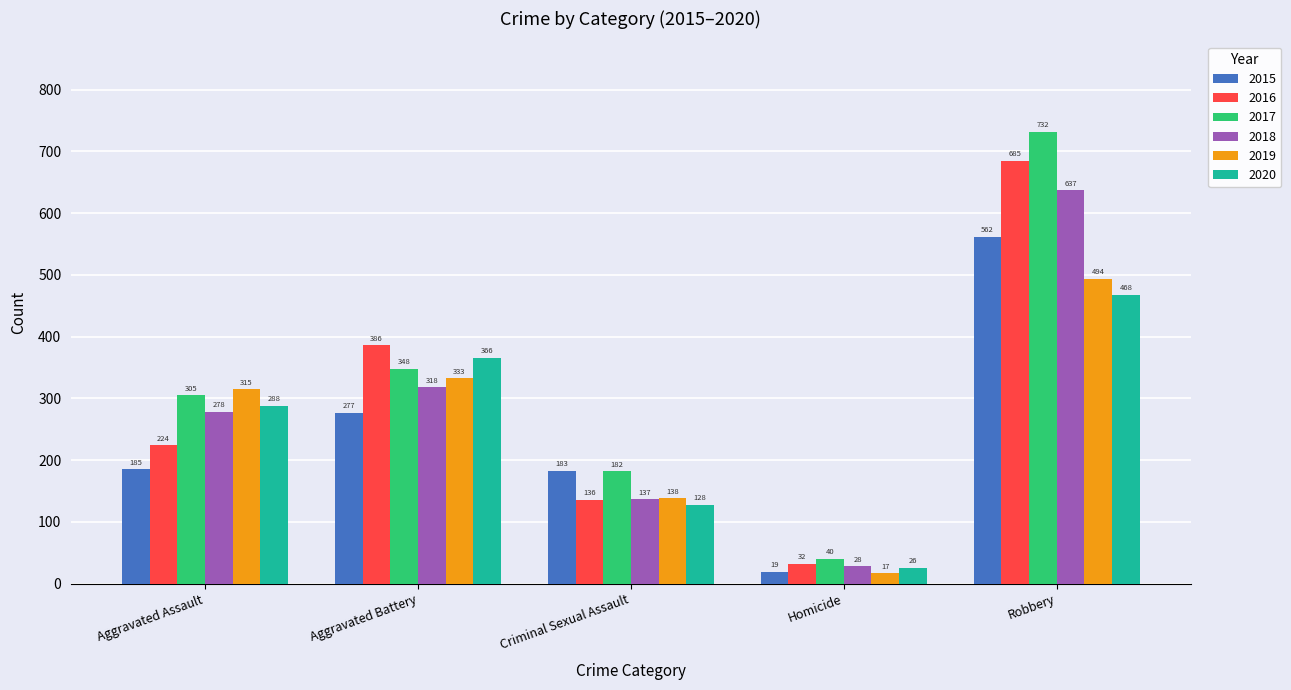

What is the difference between the second highest and second lowest values in the 2017 series?

166